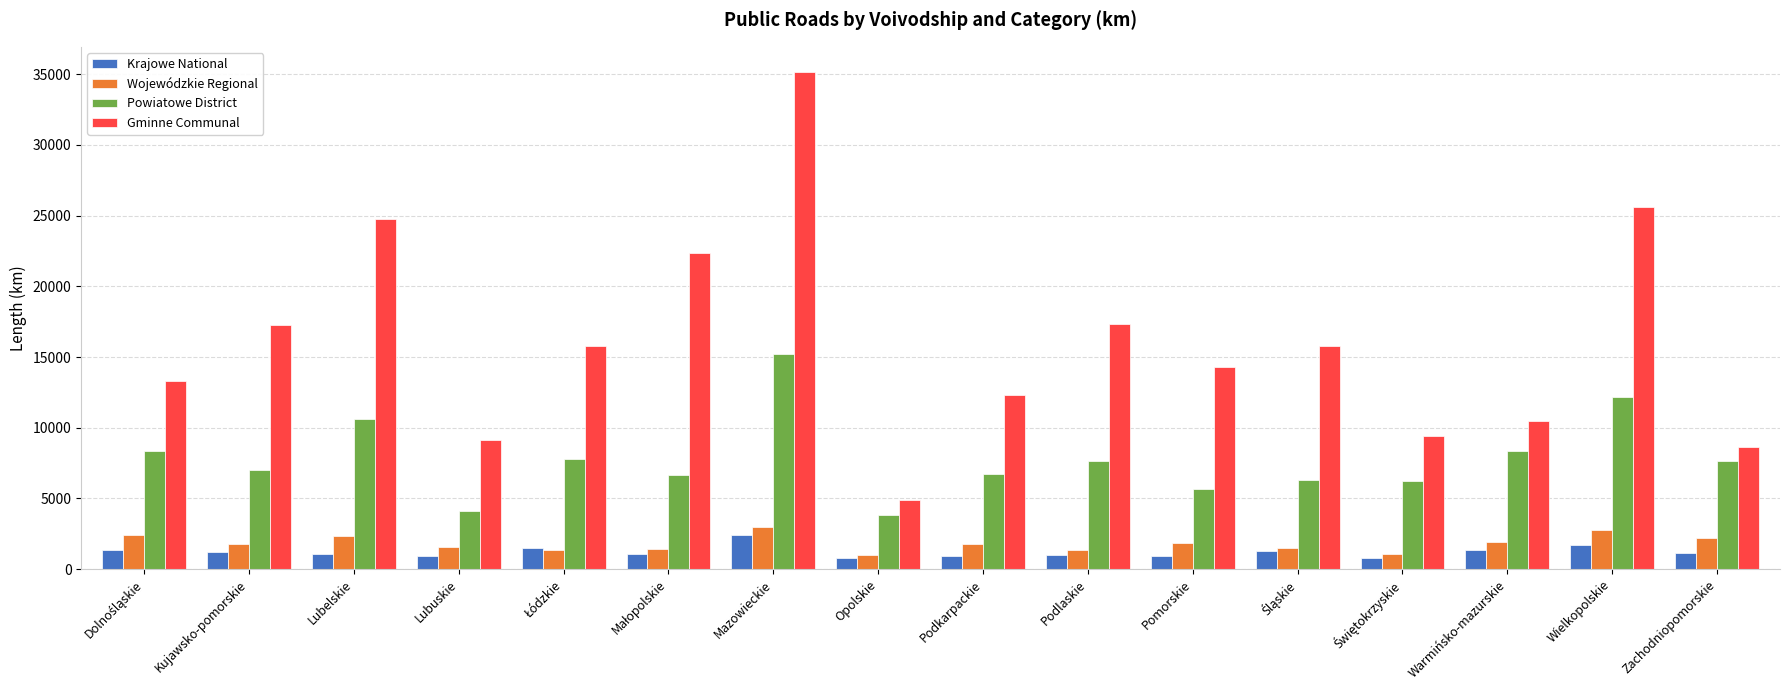

What is the difference between the second highest and minimum values in the Wojewódzkie Regional series?

1802.9